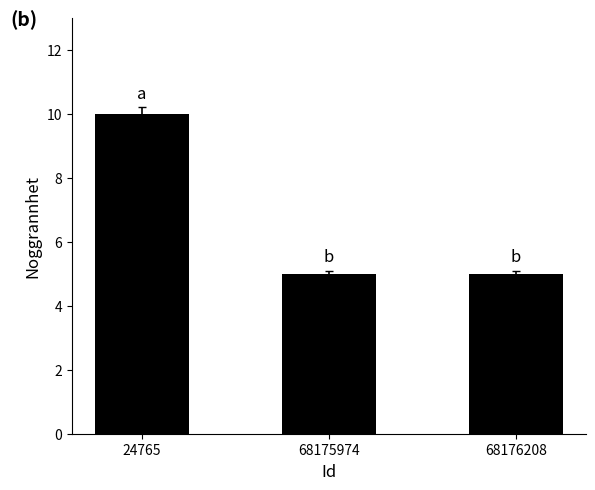

What is the minimum value shown in the chart?

5